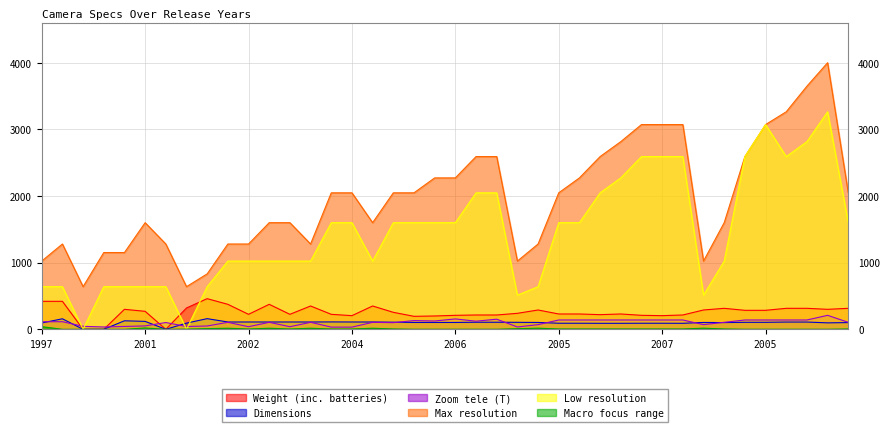

Is it true that Dimensions equals 32 at 2001?

False